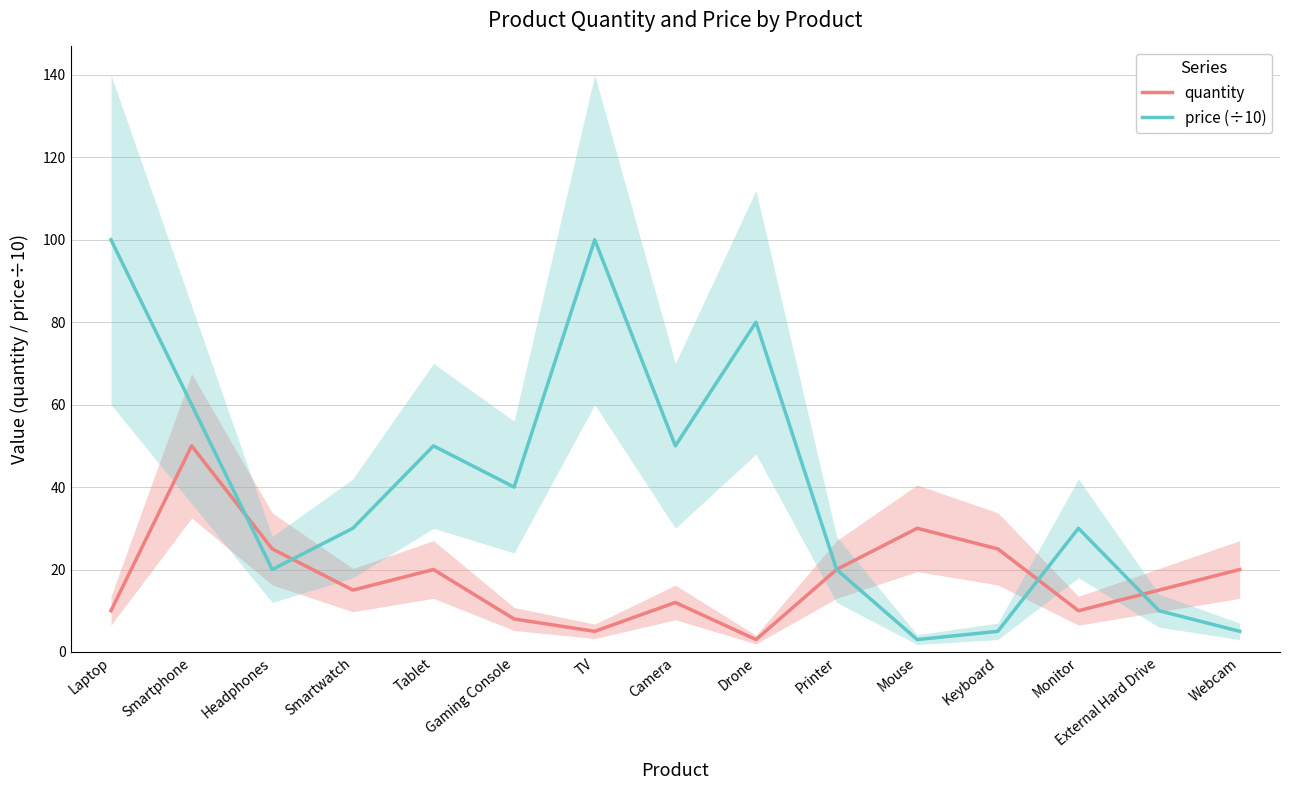

Reading left to right, what are all the values shown in this chart?

quantity: Laptop=10.0	Smartphone=50.0	Headphones=25.0	Smartwatch=15.0	Tablet=20.0	Gaming Console=8.0	TV=5.0	Camera=12.0	Drone=3.0	Printer=20.0	Mouse=30.0	Keyboard=25.0	Monitor=10.0	External Hard Drive=15.0	Webcam=20.0
price (÷10): Laptop=100.0	Smartphone=60.0	Headphones=20.0	Smartwatch=30.0	Tablet=50.0	Gaming Console=40.0	TV=100.0	Camera=50.0	Drone=80.0	Printer=20.0	Mouse=3.0	Keyboard=5.0	Monitor=30.0	External Hard Drive=10.0	Webcam=5.0